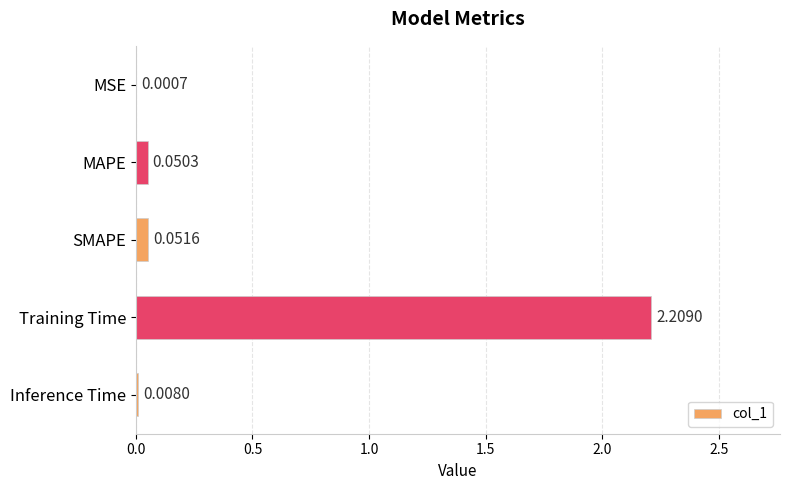

At which category does the chart reach its peak across all series?

Training Time